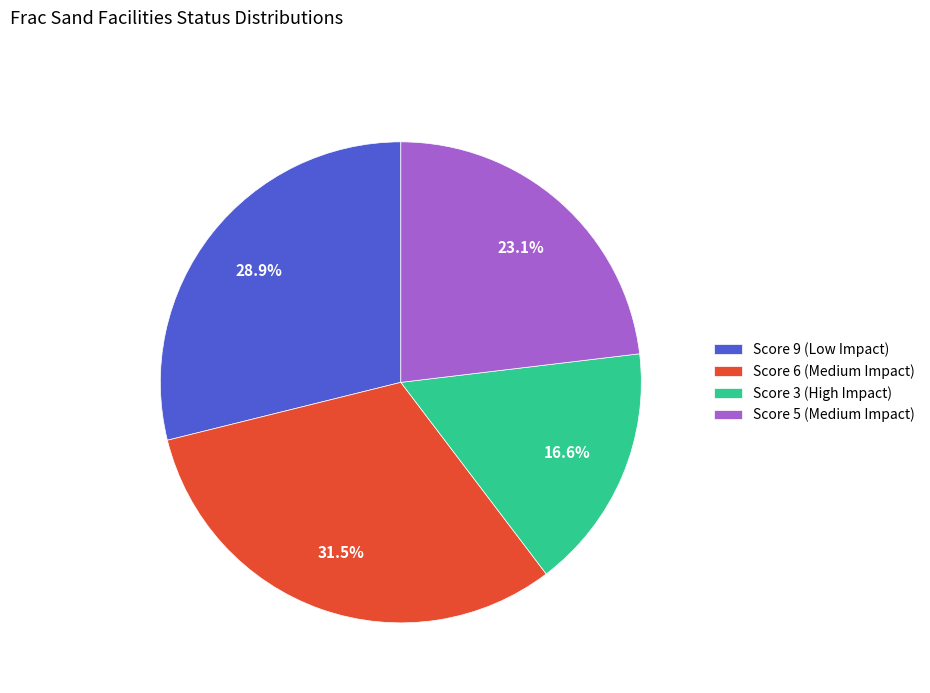

What is the ratio of the value at Score 6 (Medium Impact) to the value at Score 3 (High Impact)?

1.9